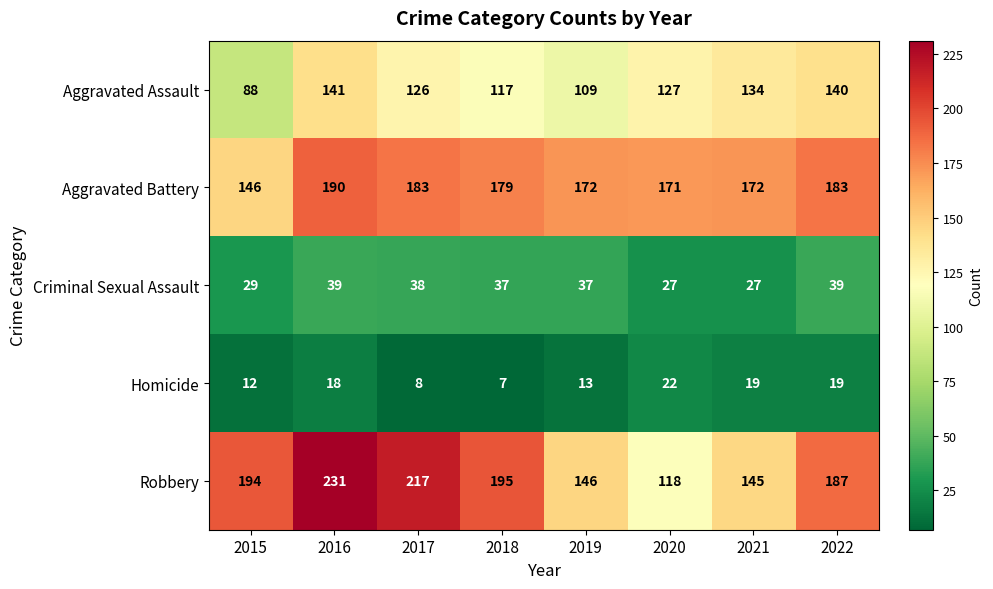

Which series has the largest range (max minus min)?

Robbery